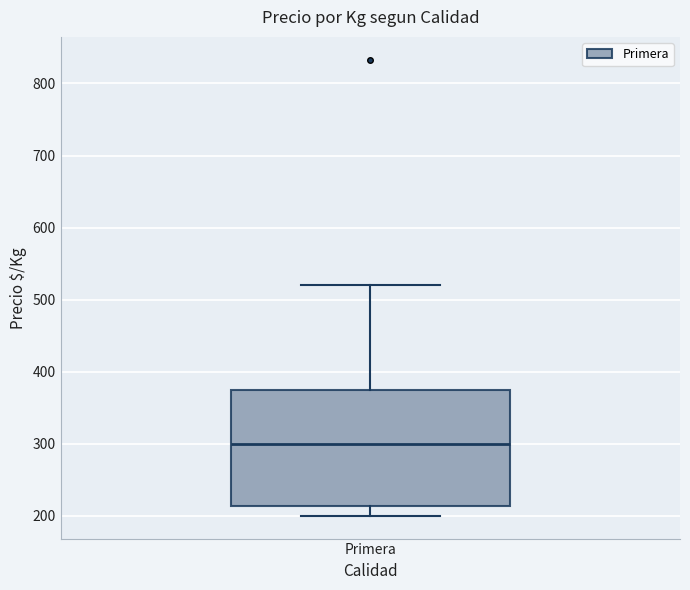

Transcribe this box plot: give where the median line is, the range the box spans, and where the two whiskers end, as read against the y-axis. The values are not printed on the chart, so give them approximately, as read against the axis.

median 300, box 210 to 370, whiskers 200 to 520